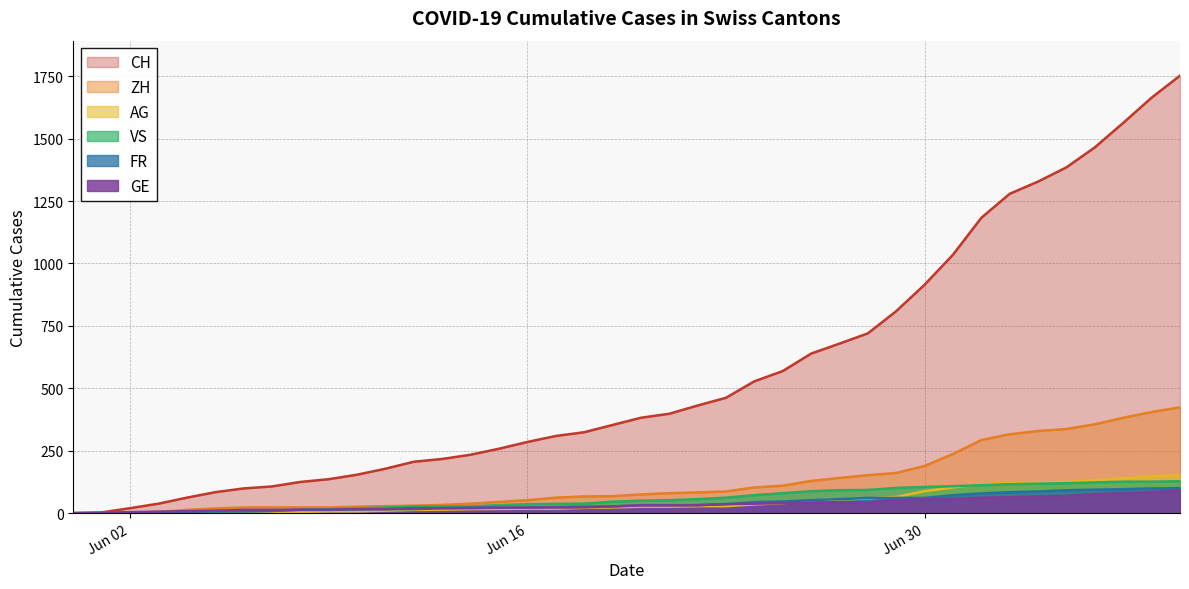

Reading left to right, list all the values displayed in this chart.

CH: 0	3	20	38	62	84	99	107	125	136	154	178	206	217	234	258	285	309	324	353	382	398	431	462	528	569	639	679	720	809	915	1035	1183	1279	1328	1385	1465	1563	1664	1752
ZH: 0	0	2	5	13	19	23	23	23	23	26	28	30	33	38	45	52	62	67	68	75	80	83	87	103	110	129	141	152	161	189	237	293	316	329	337	356	382	405	424
VS: 0	0	2	2	4	6	7	9	14	15	19	23	27	27	27	32	36	37	38	46	50	52	56	62	72	80	88	92	93	101	105	108	112	116	118	120	123	126	126	128
AG: 0	0	0	1	3	3	5	5	5	7	7	10	13	14	16	17	18	18	21	23	26	26	28	28	35	40	50	55	59	65	88	103	116	120	123	125	132	140	147	153
GE: 0	1	4	6	8	10	13	13	14	14	16	16	20	20	20	22	22	23	23	27	31	31	32	36	38	40	43	43	44	52	56	57	62	64	67	69	76	80	84	92
FR: 0	0	2	3	5	7	7	9	13	13	15	16	16	20	22	22	23	24	26	27	32	32	32	36	44	47	52	56	61	61	61	72	79	84	87	92	94	96	99	100